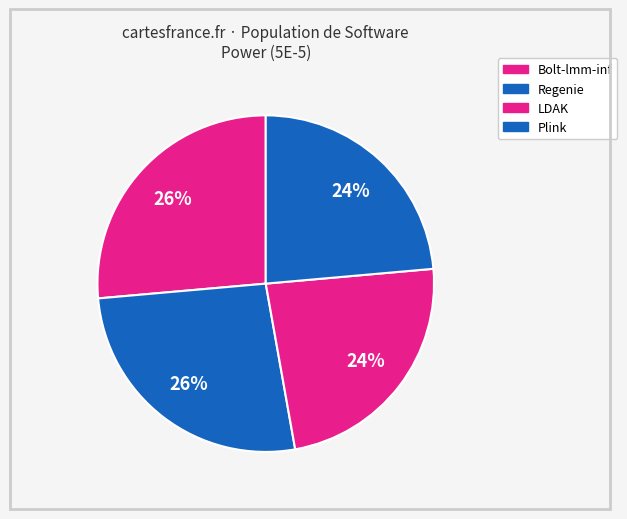

The Regenie slice represents 26% of the pie. True or false?

True